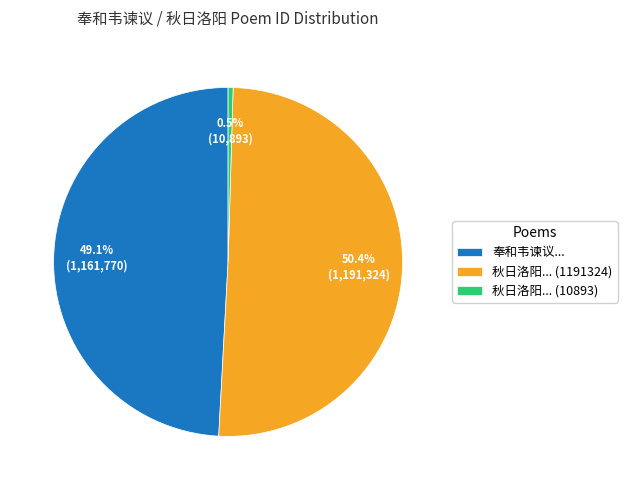

Does any single category account for the majority?

Yes